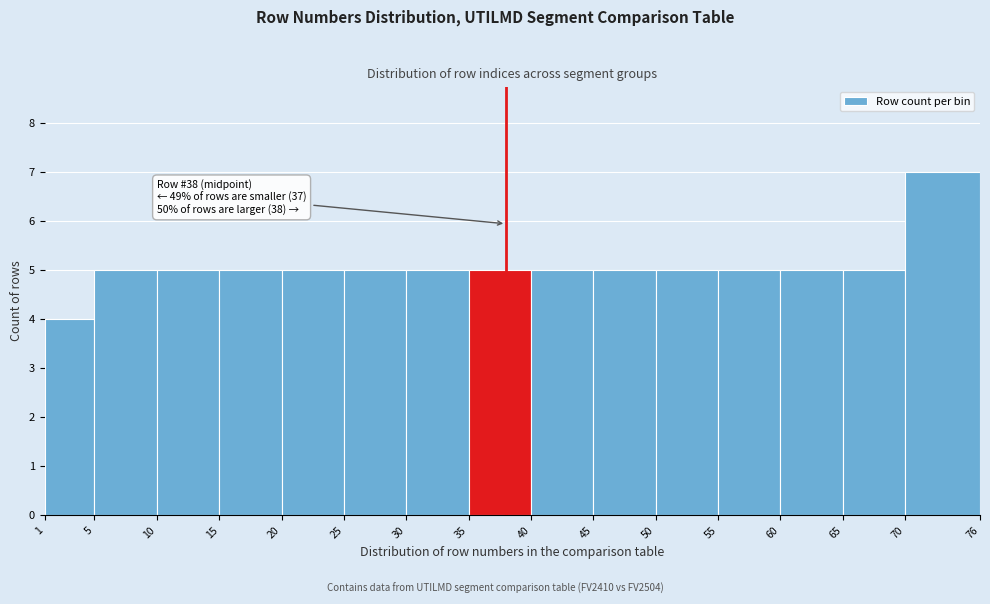

Over which range of the x-axis is the bar tallest?

70 to 76